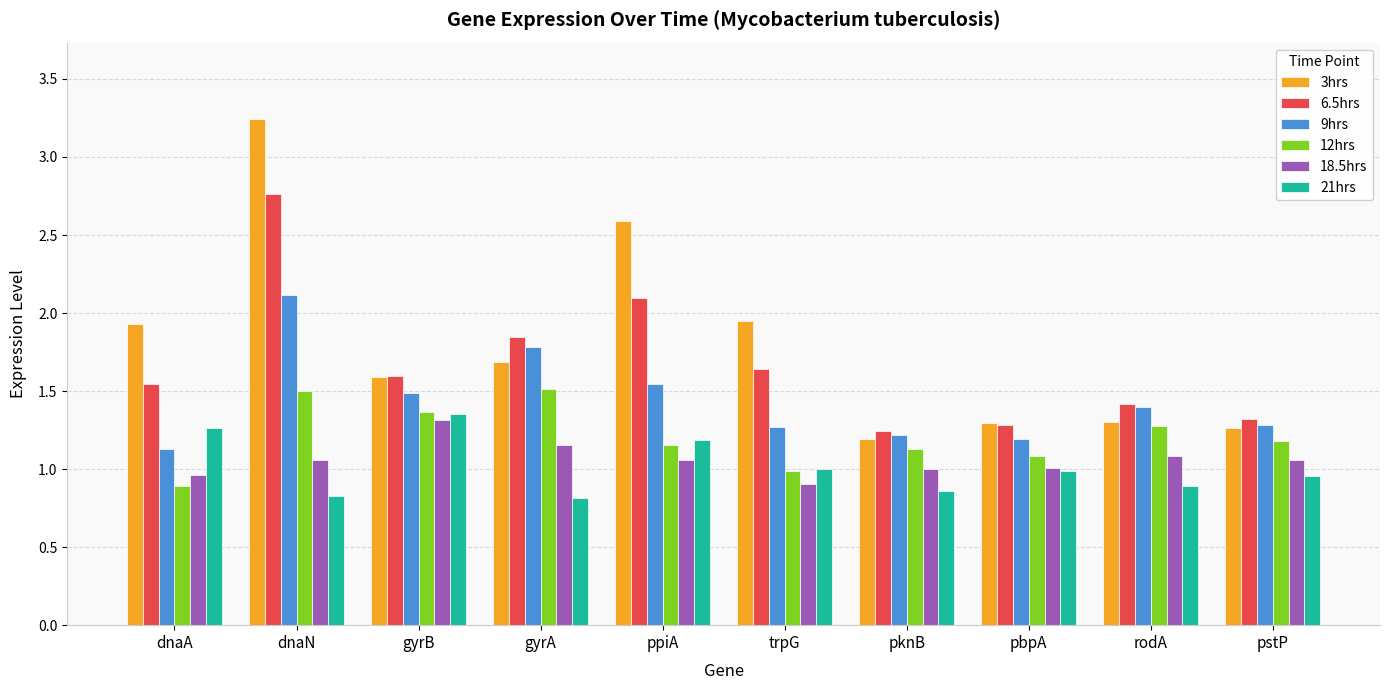

At which label does 12hrs first exceed 1?

dnaN